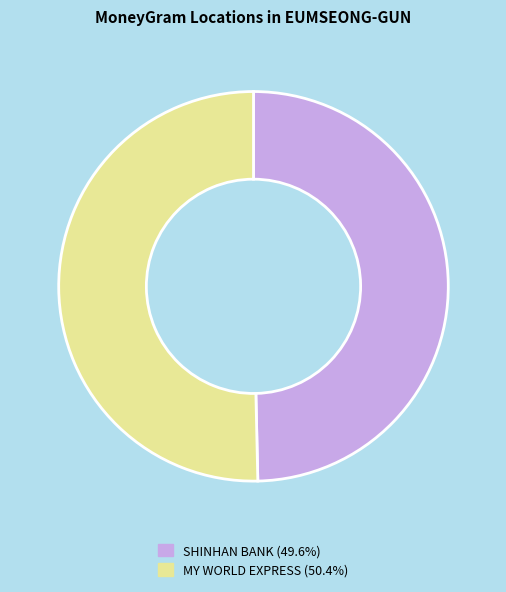

How many slices are in this pie chart?

2